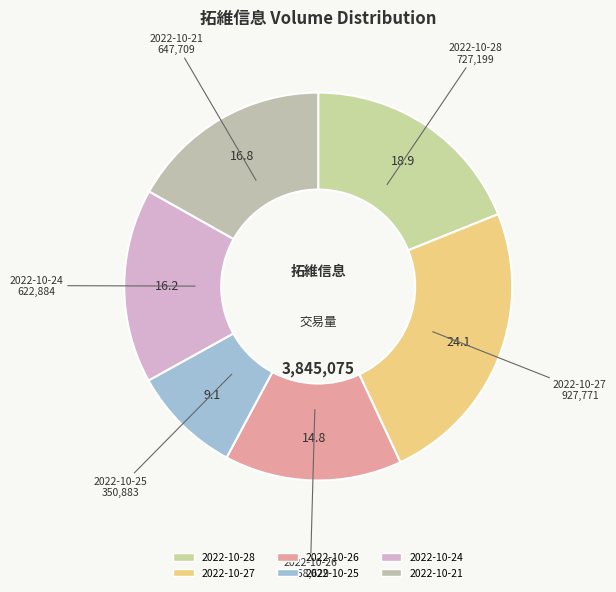

How many slices are in this pie chart?

6